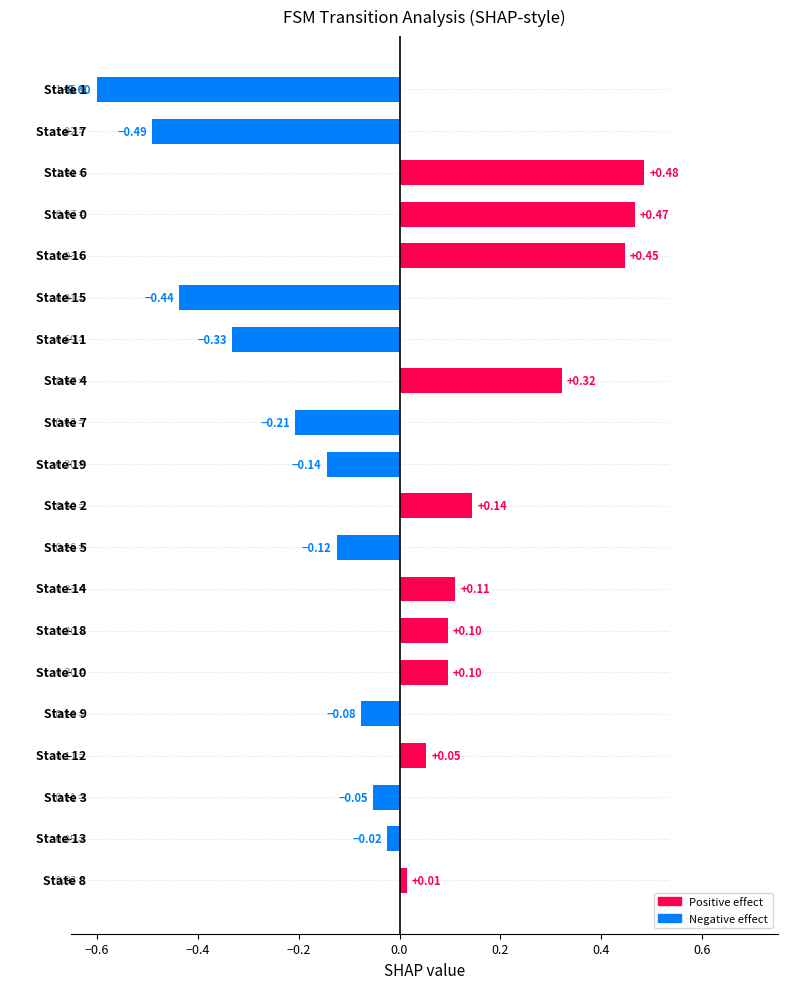

What is the difference between the maximum and minimum values?

1.1